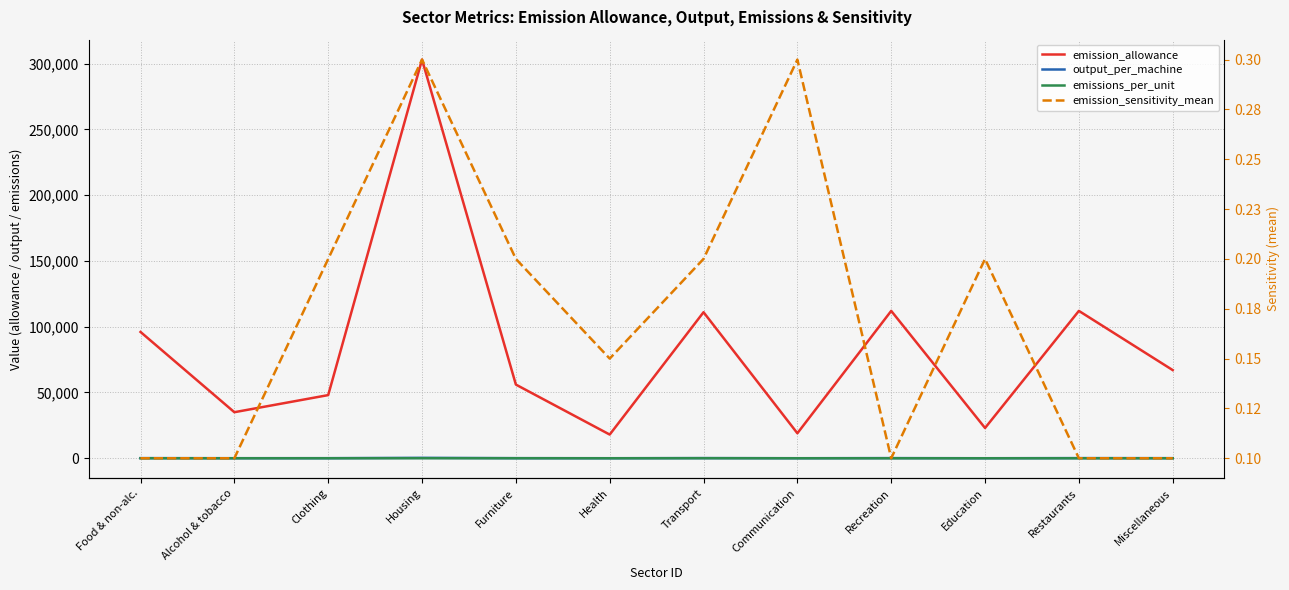

How many interior local valleys does the emission_allowance series have?

4